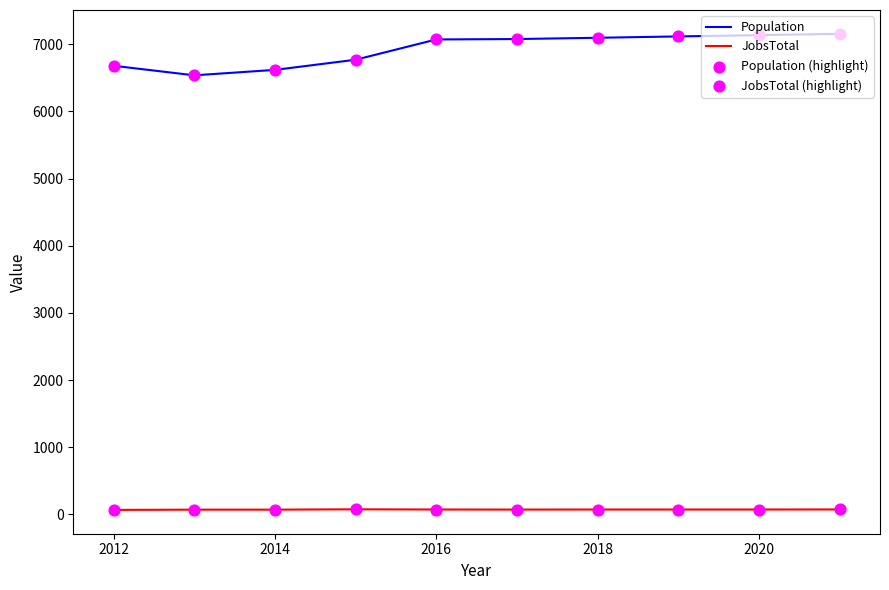

What is the greatest value displayed?

7155